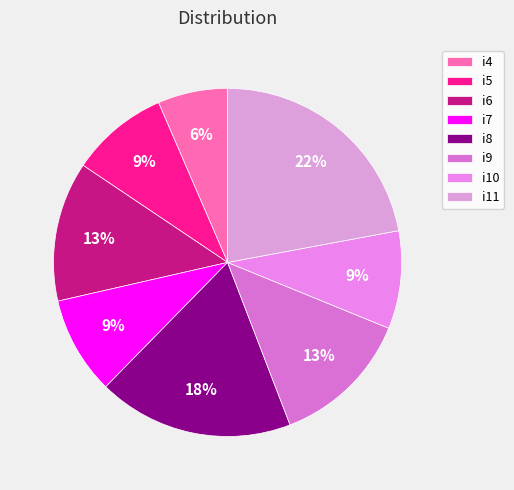

Do i6 and i8 together represent more than half of the pie?

No